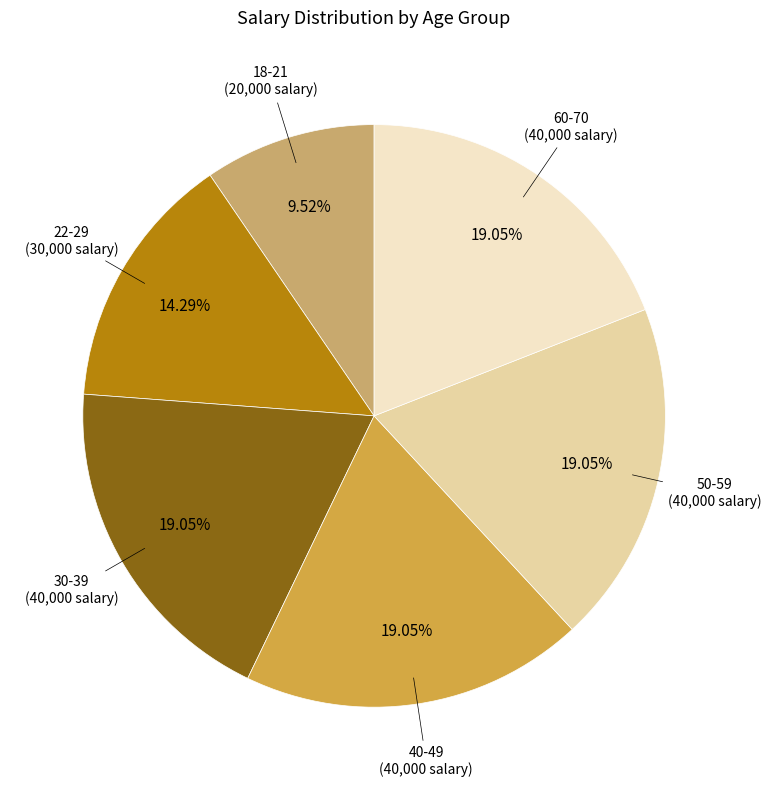

Is there any slice that represents more than half of the pie?

No